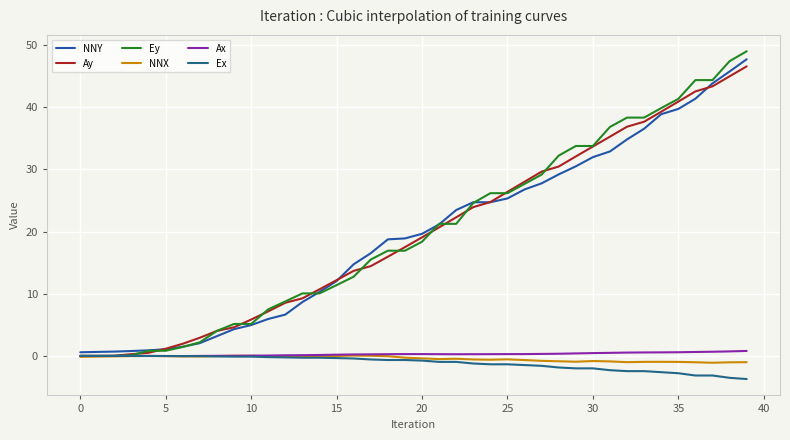

How many intersections are there between Ey and Ay?

14